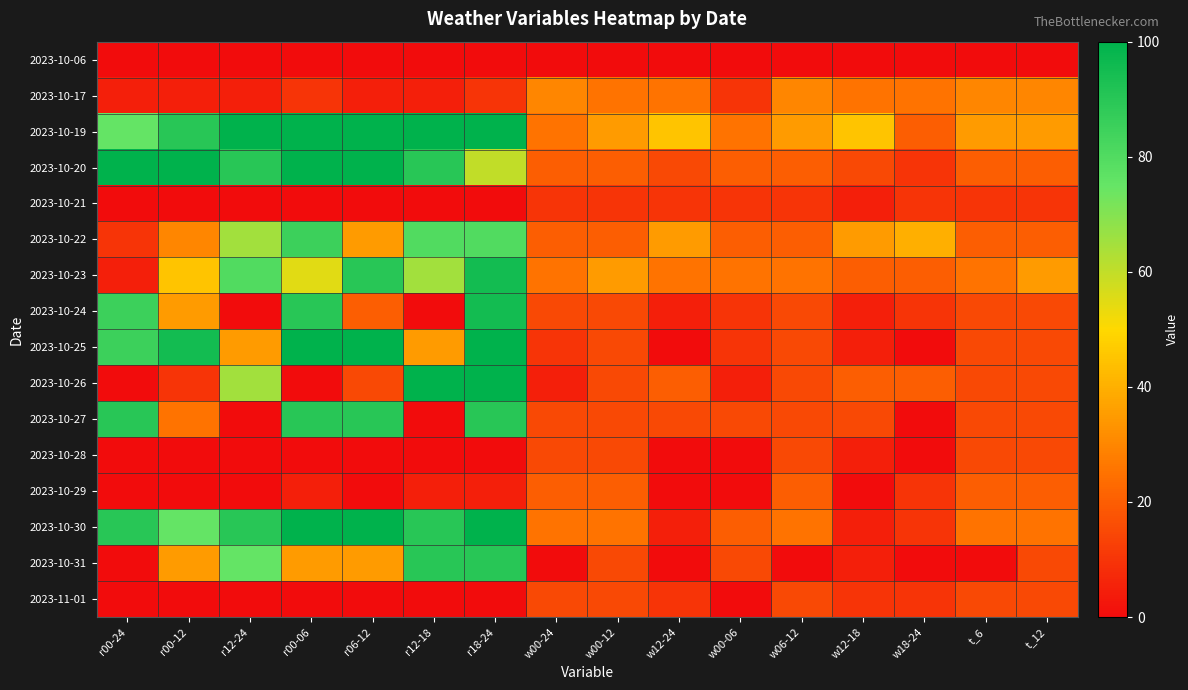

What is the spread (max minus min) of values at w06-12?

35